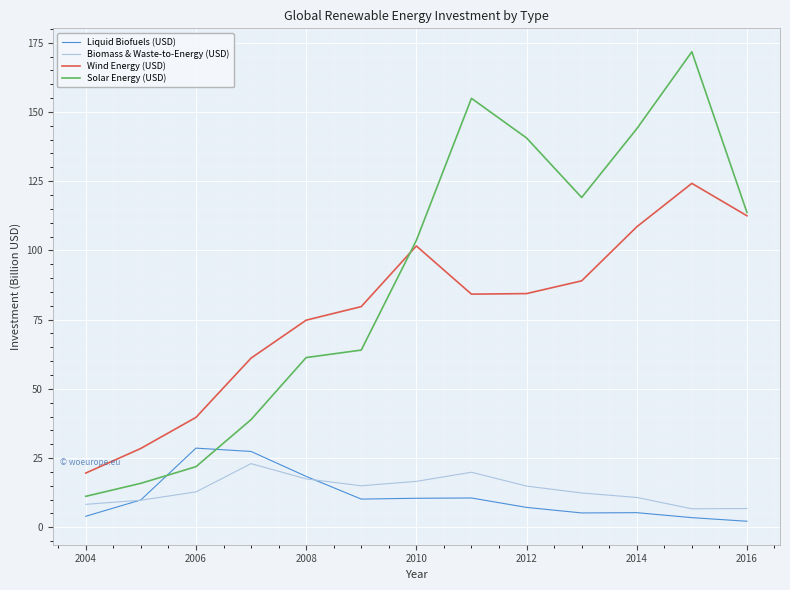

How many times do Liquid Biofuels (USD) and Solar Energy (USD) cross each other?

2